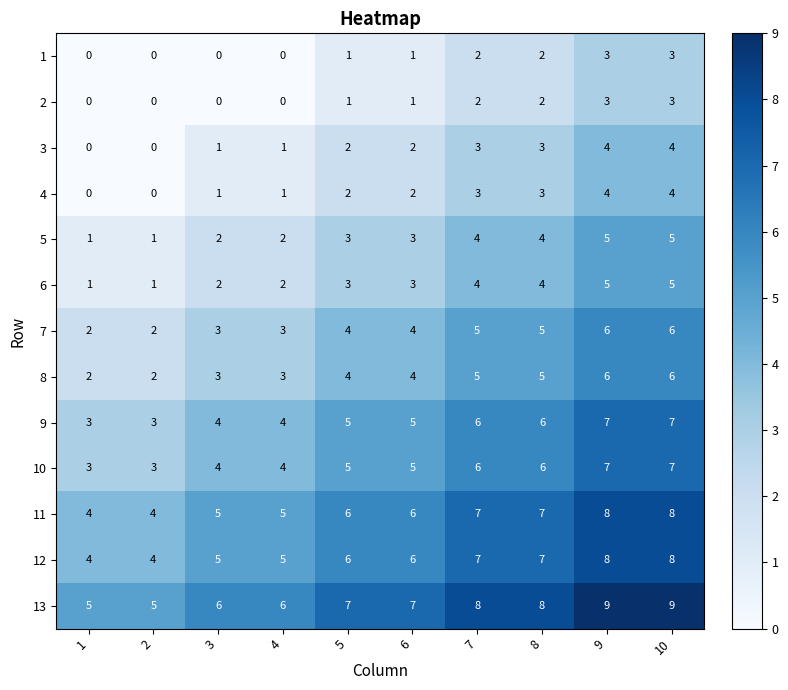

What is the sum of the 7 values at 9 and 4?

9